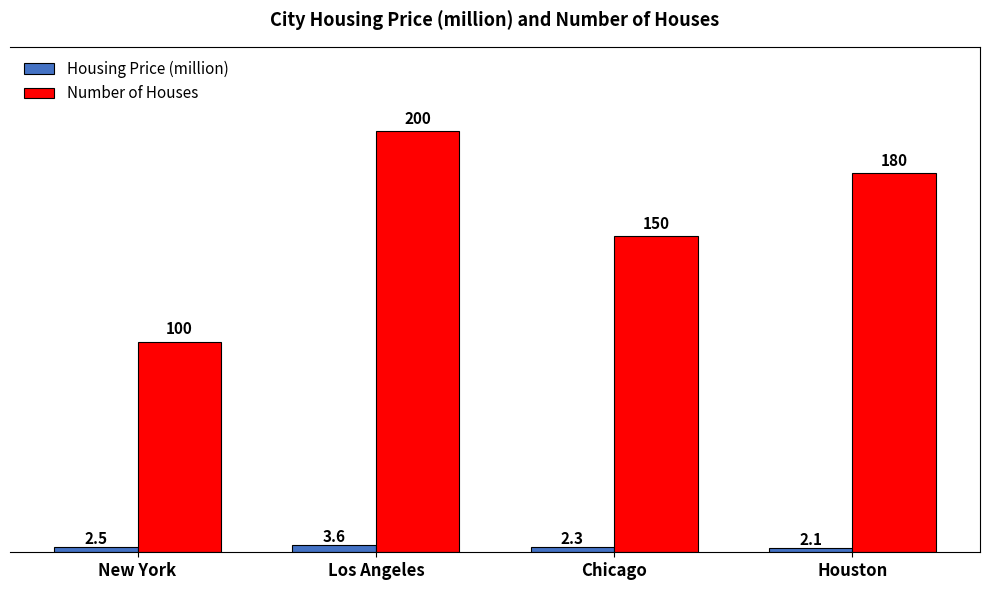

The value of Number of Houses at Los Angeles is 329.5. True or false?

False